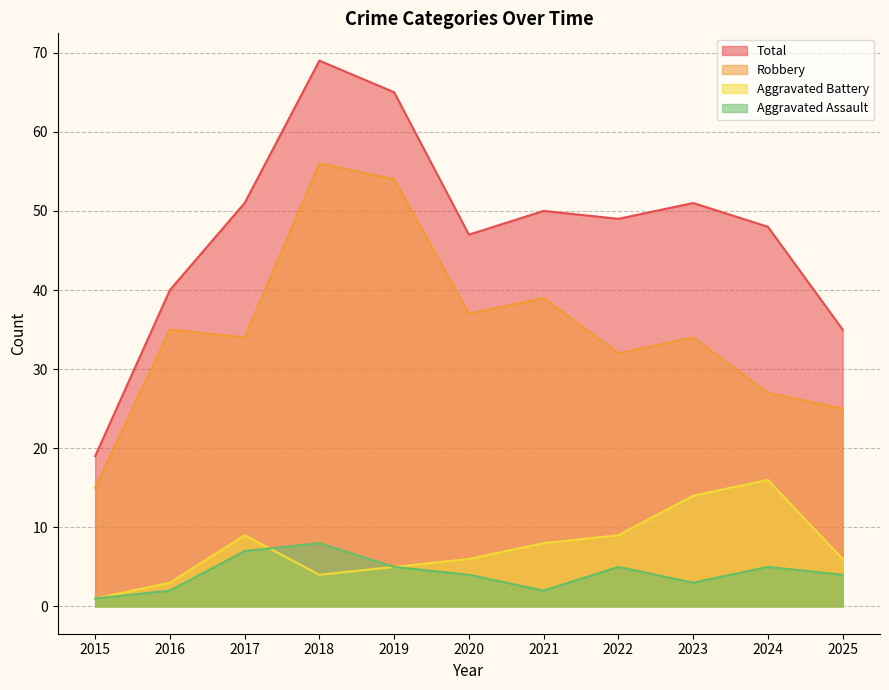

Which category has the highest value in the Robbery series?

2018